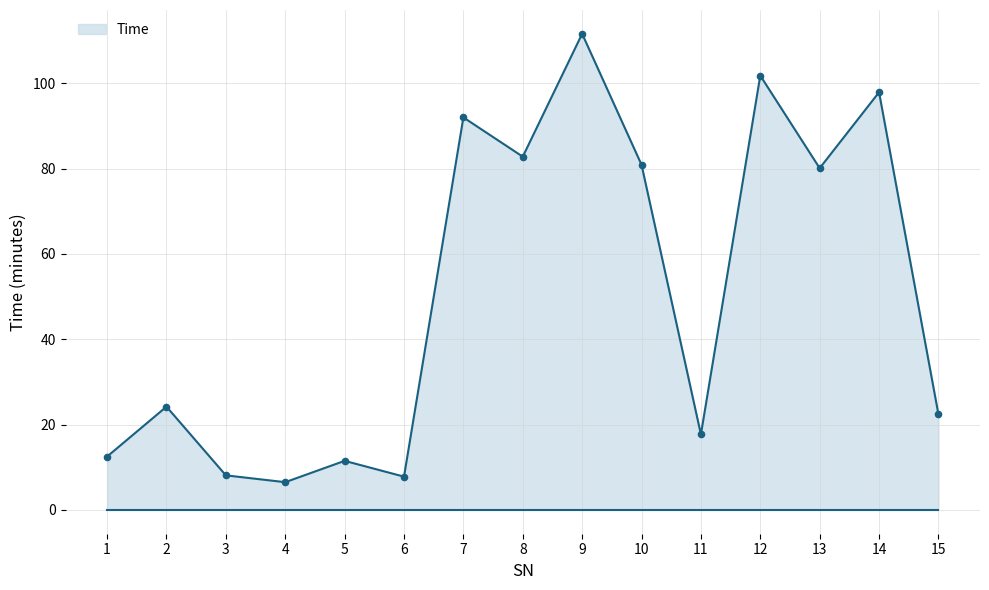

What is the change in value from 1 to 14?

+85.4